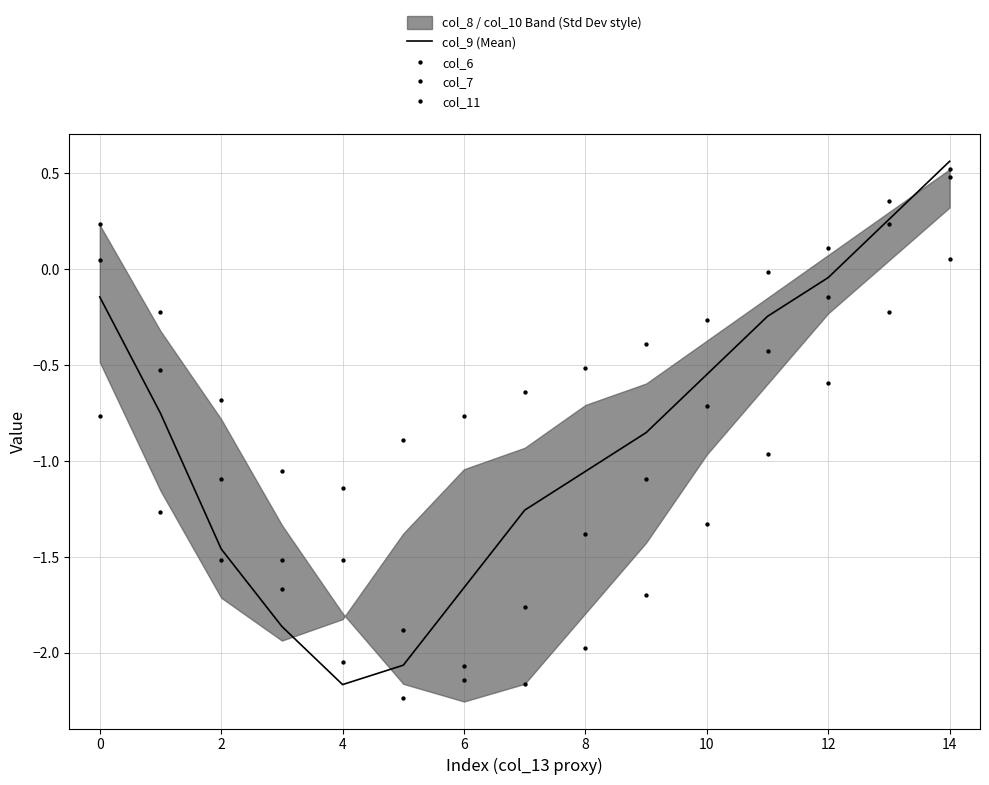

Which series reaches the maximum Y coordinate?

col_9 (Mean)